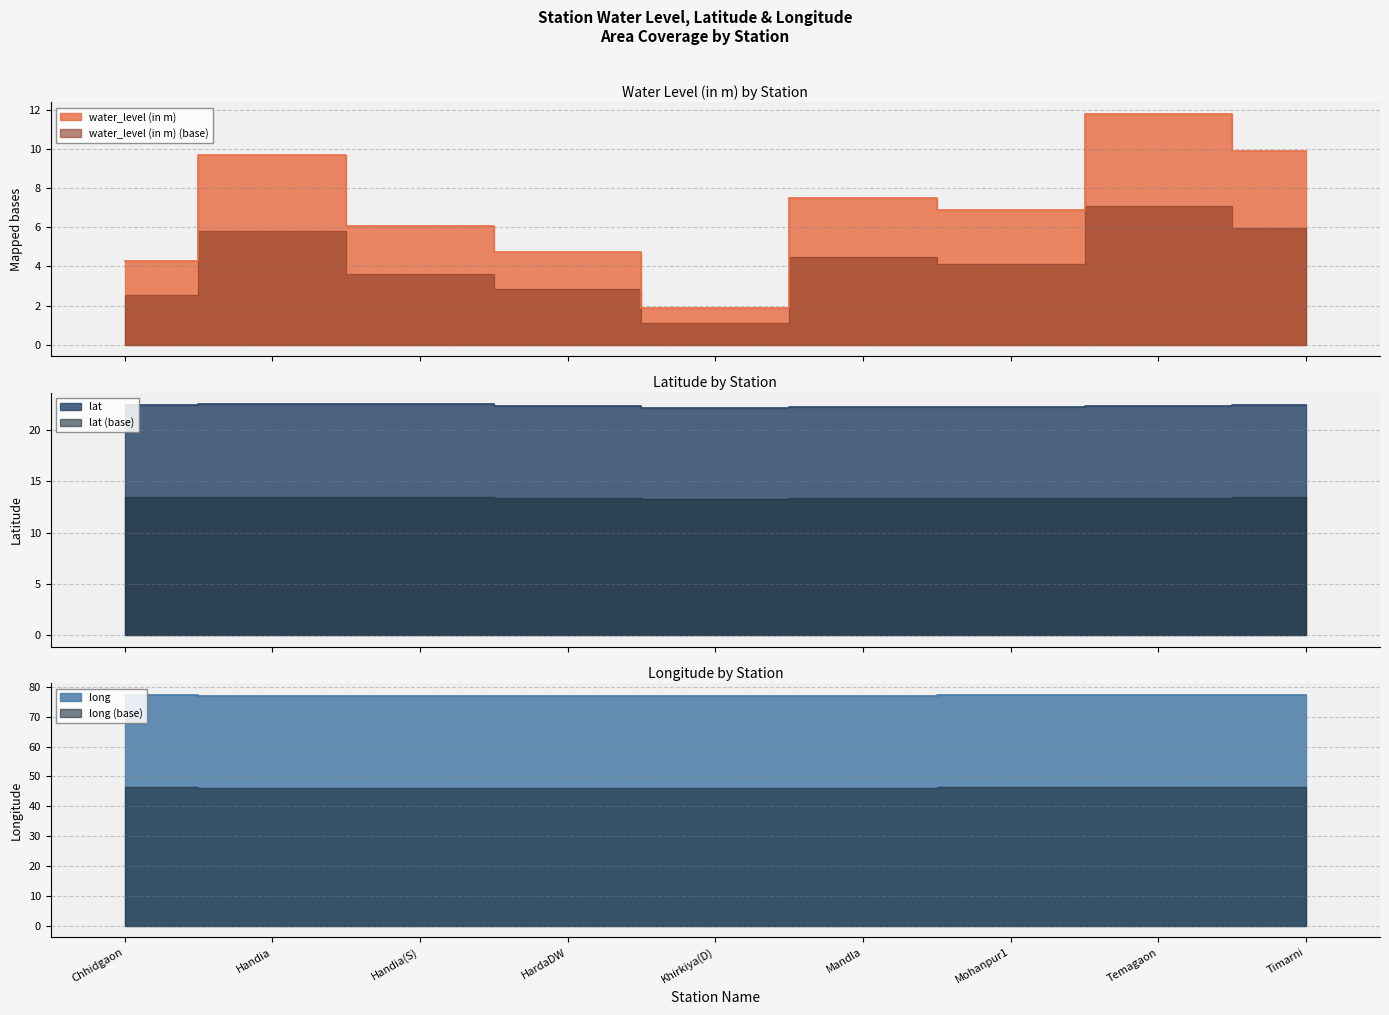

Which series changed the most between Khirkiya(D) and Mohanpur1?

water_level (in m)